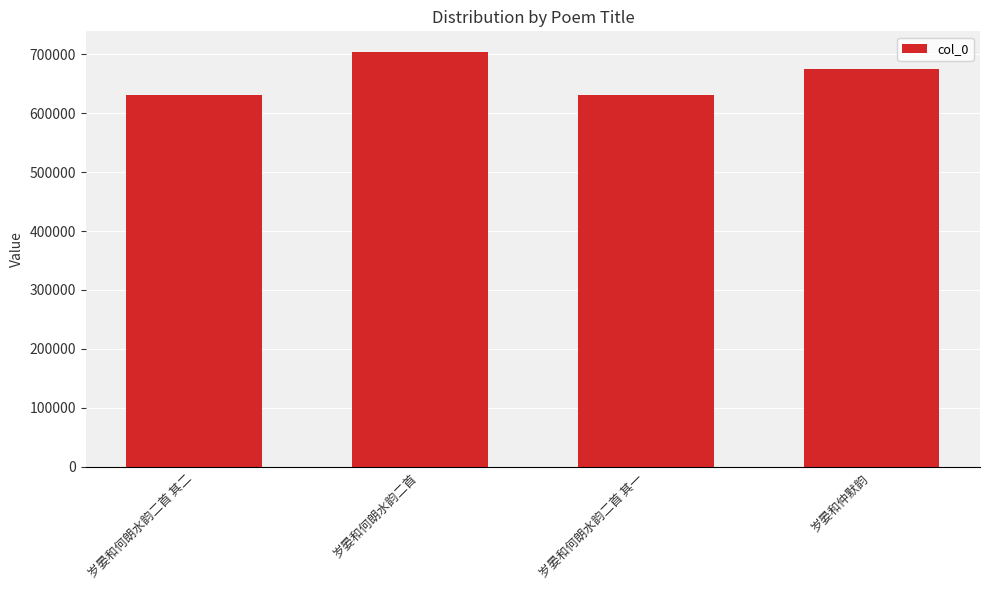

How many data points does each series have?

4